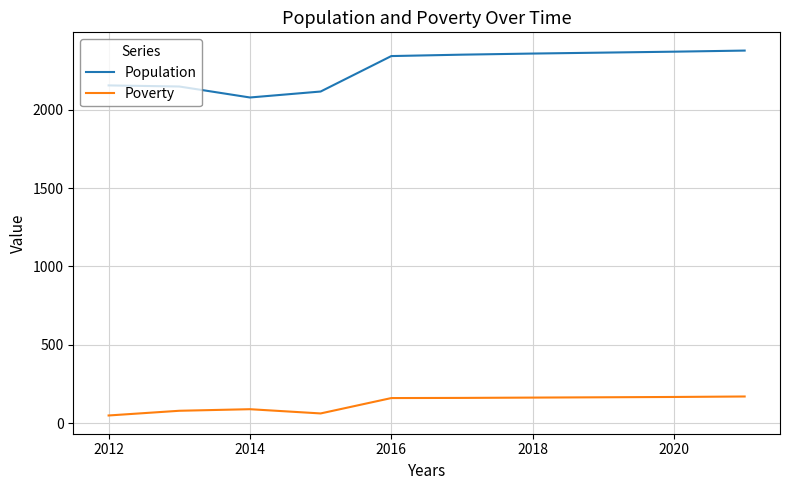

Does the chart have visible grid lines?

Yes